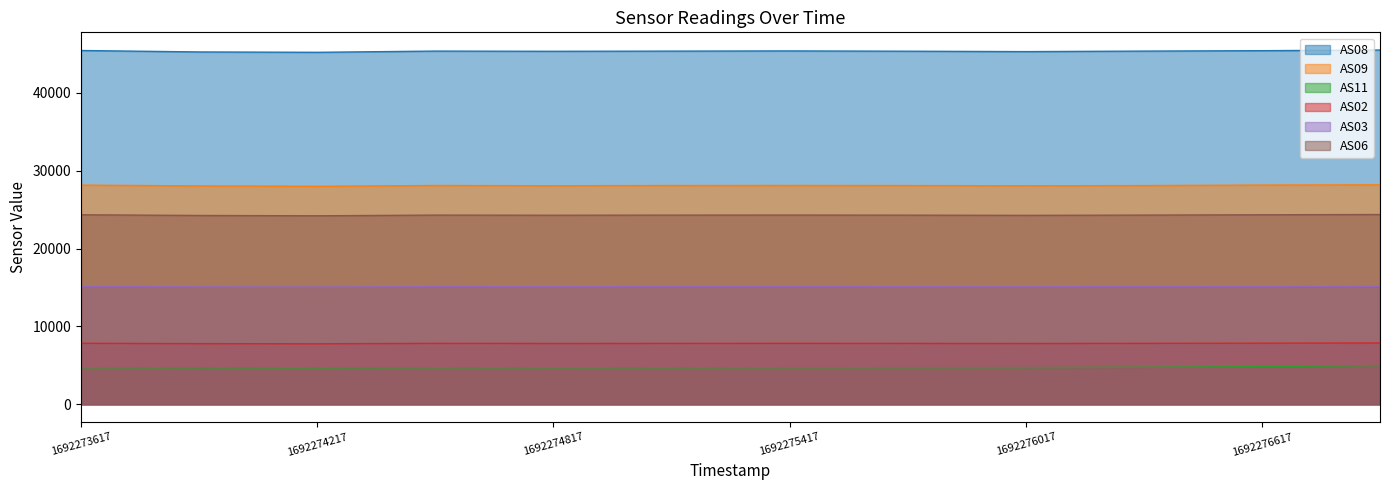

What is the difference between the maximum and minimum values in the AS11 series?

302